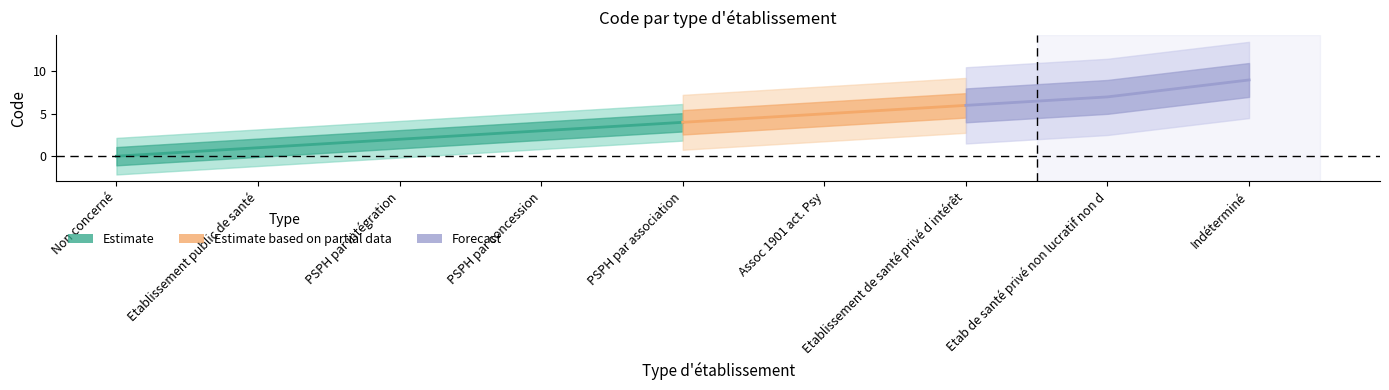

What is the sum of all values?

37